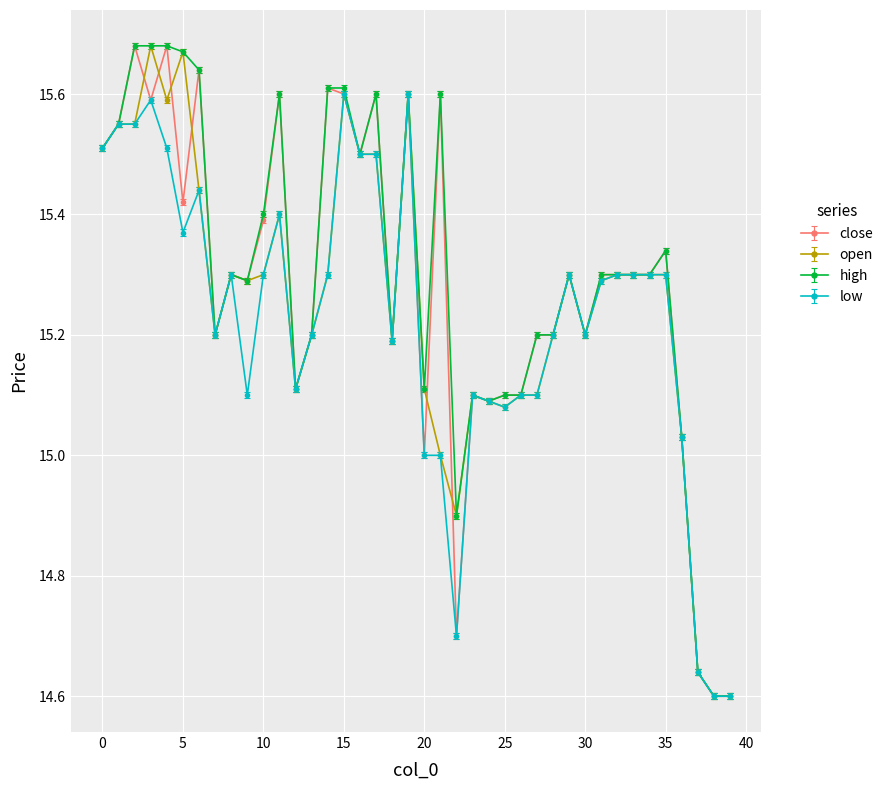

True or false: open has more than 2 points higher than both neighbors.

True